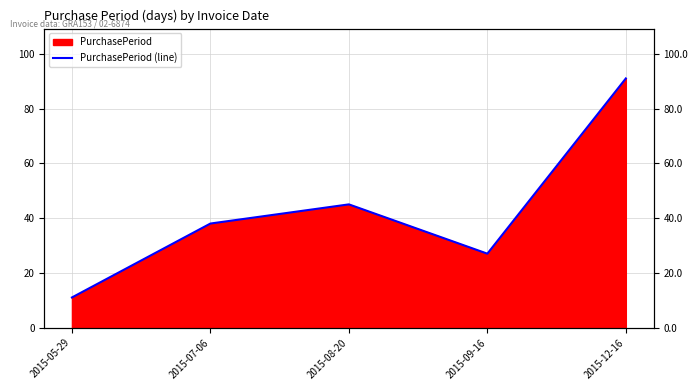

List the labels in order of value, largest first.

2015-12-16, 2015-08-20, 2015-07-06, 2015-09-16, 2015-05-29